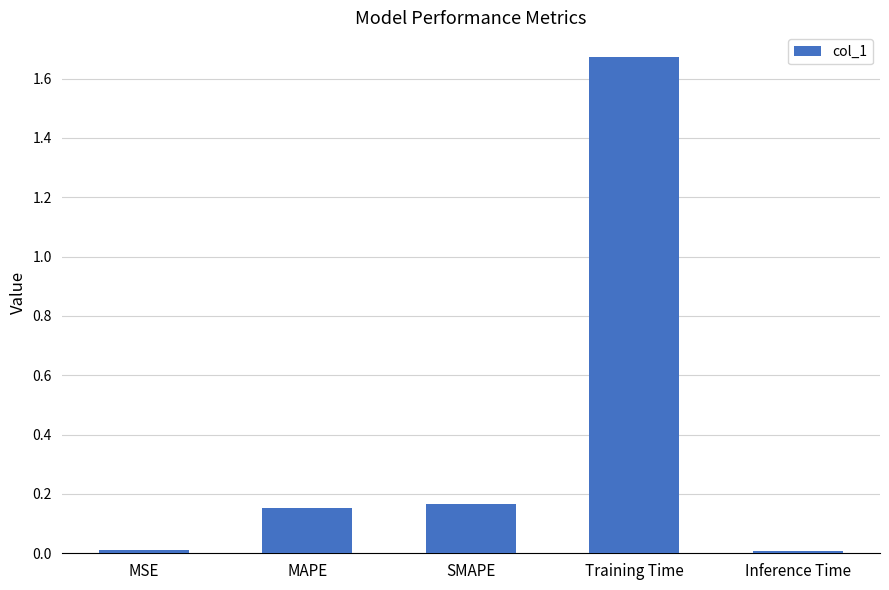

Approximately how many times larger is the value at MAPE compared to Training Time?

0.1